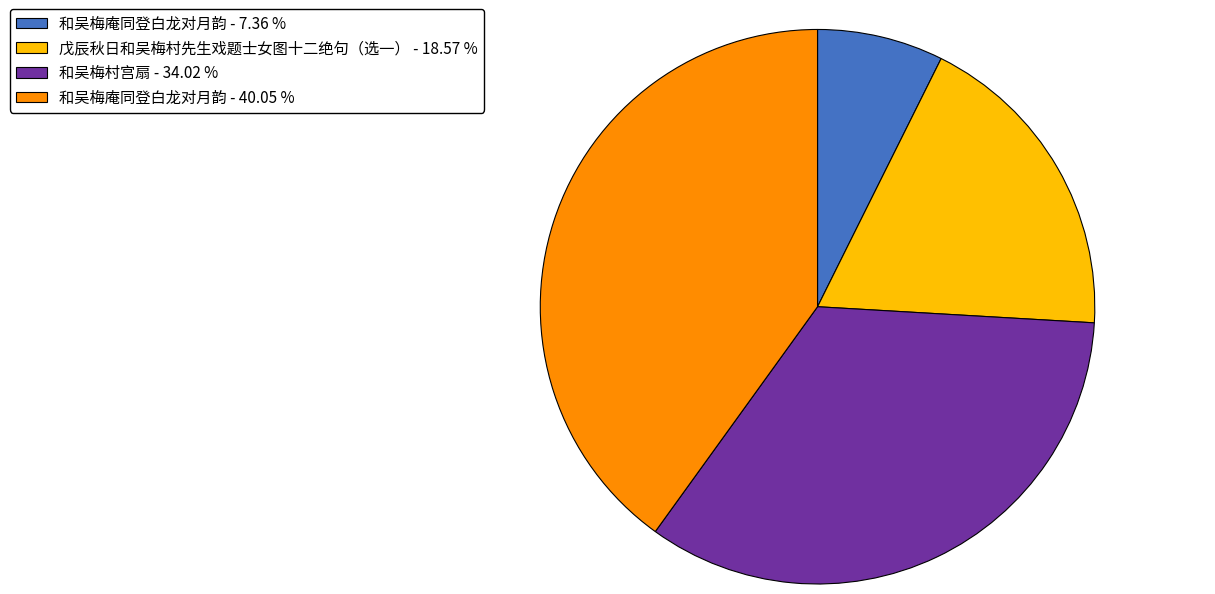

Do 戊辰秋日和吴梅村先生戏题士女图十二绝句（选一） - 18.57 % and 和吴梅村宫扇 - 34.02 % together represent more than half of the pie?

Yes